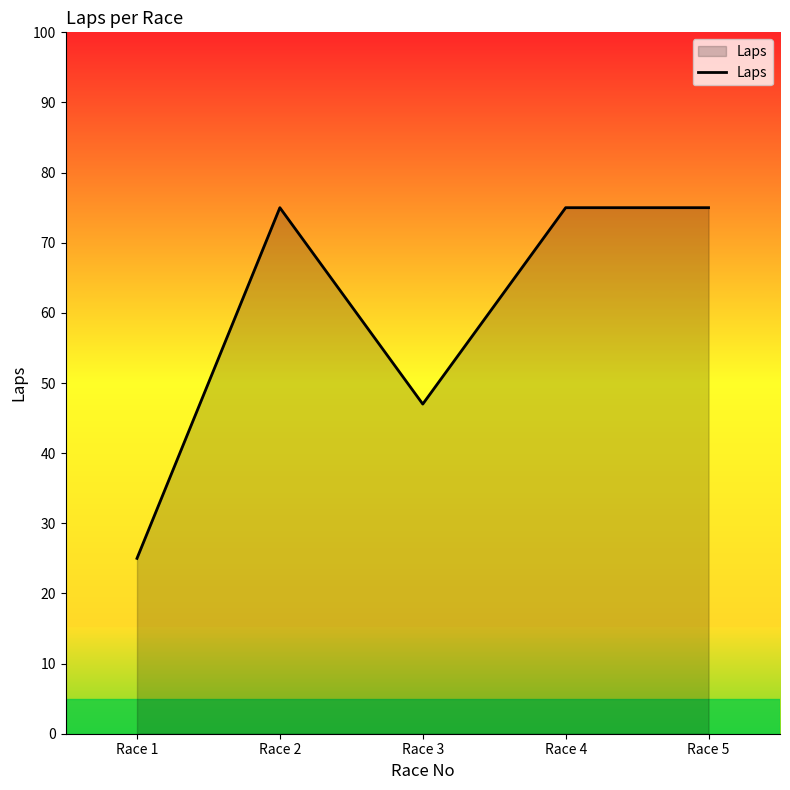

What is the change in value from Race 1 to Race 3?

+22